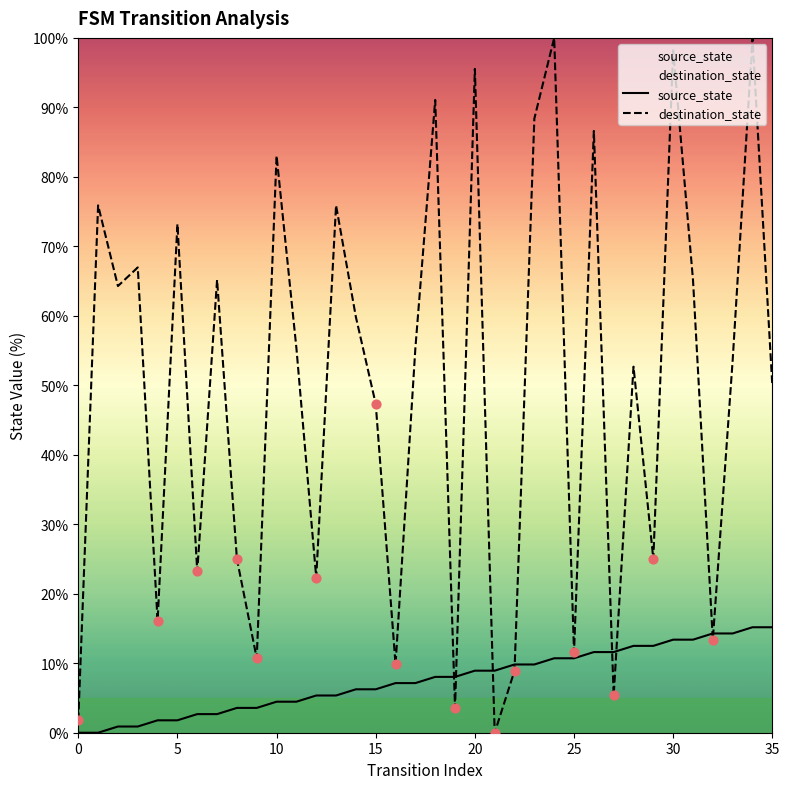

At how many categories does at least one series exceed 40?

22